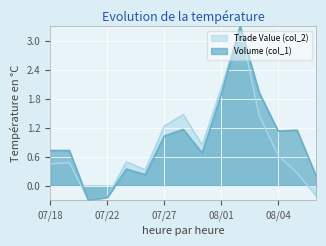

At which category does the chart reach its peak across all series?

08/02